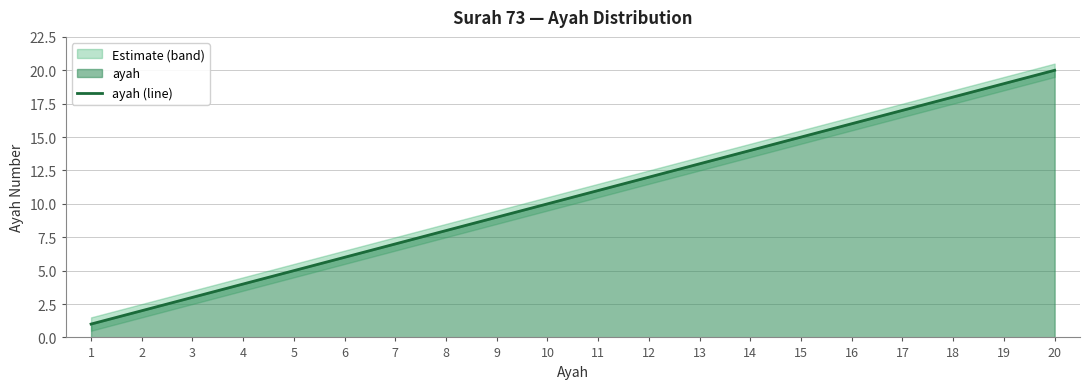

Does the chart display data point markers on the line(s)?

No